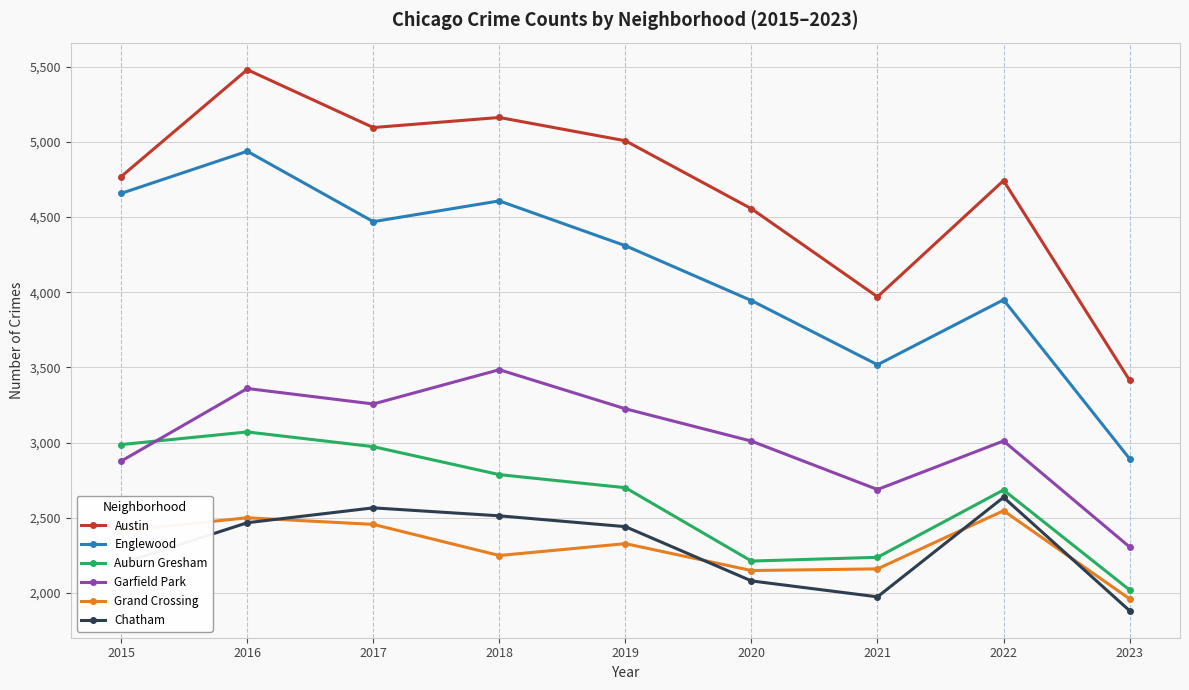

What is the minimum value for Englewood?

2893